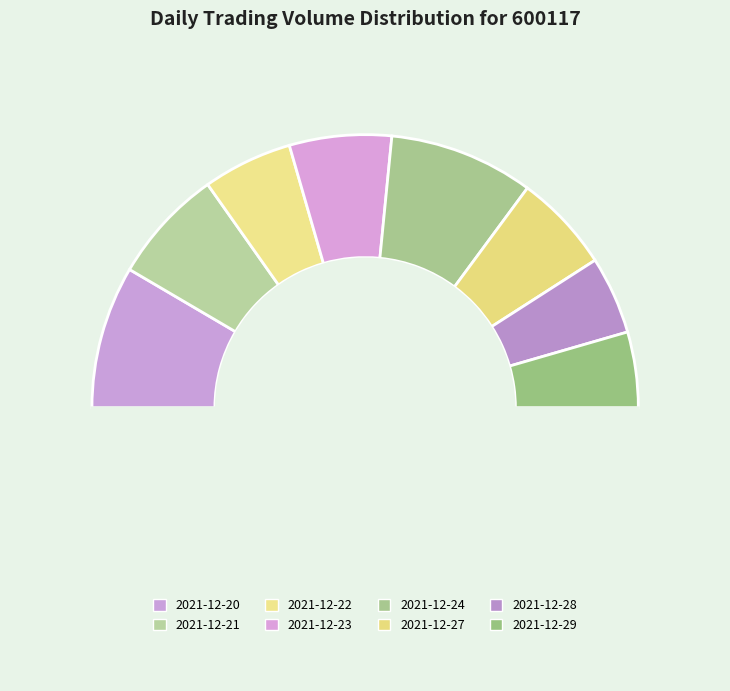

Does any single category account for the majority?

No